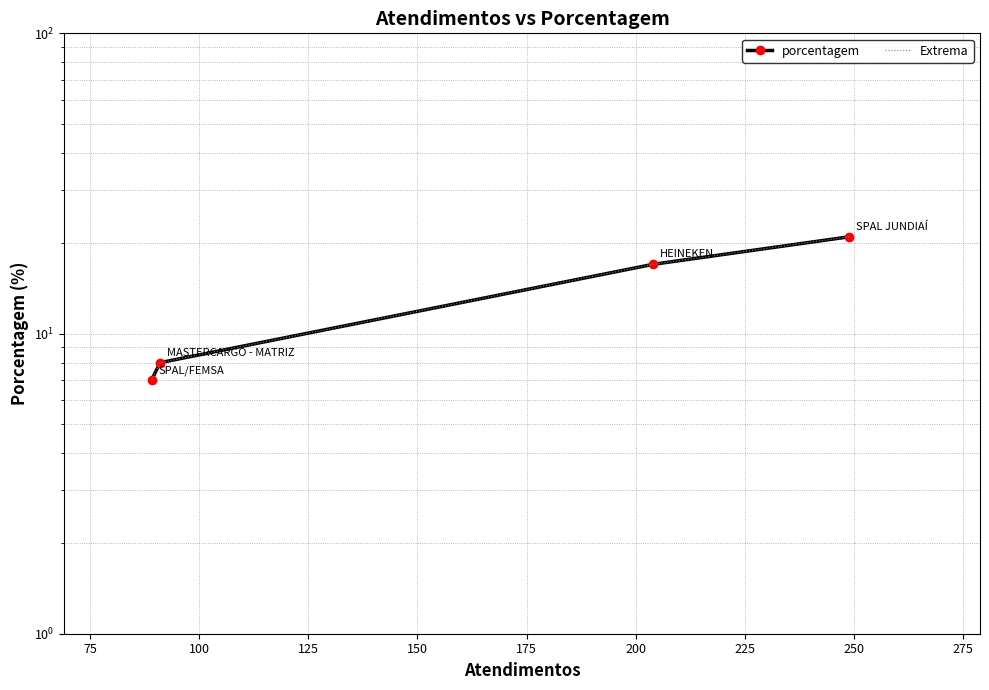

Read the Extrema value at 75.

17